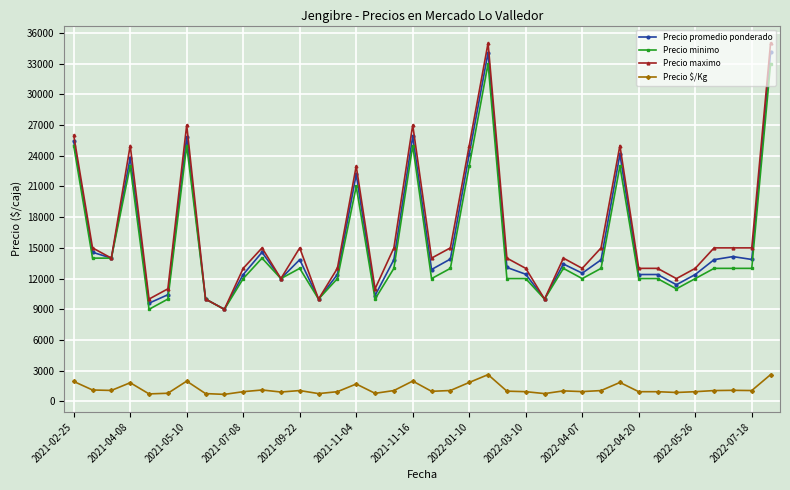

True or false: Precio minimo has more than 1 points higher than both neighbors.

True